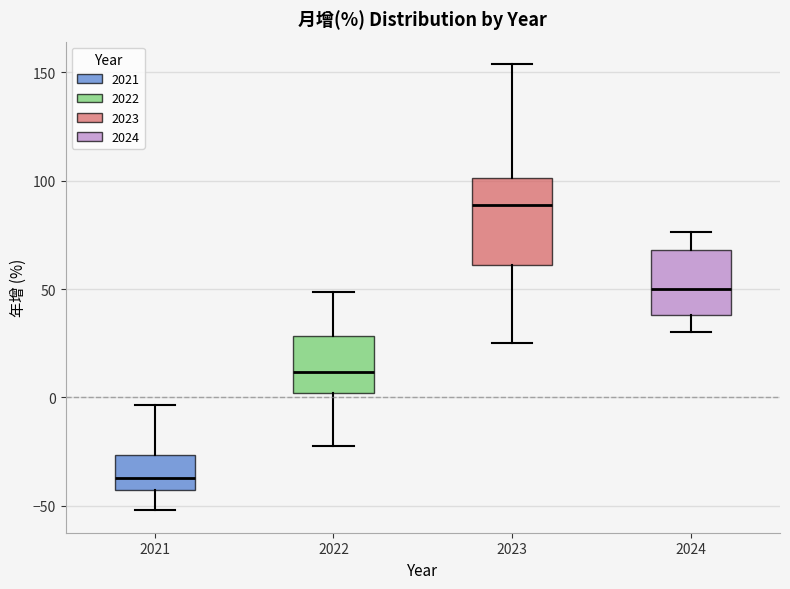

Which box is the tallest, from its lower edge to its upper edge?

2023